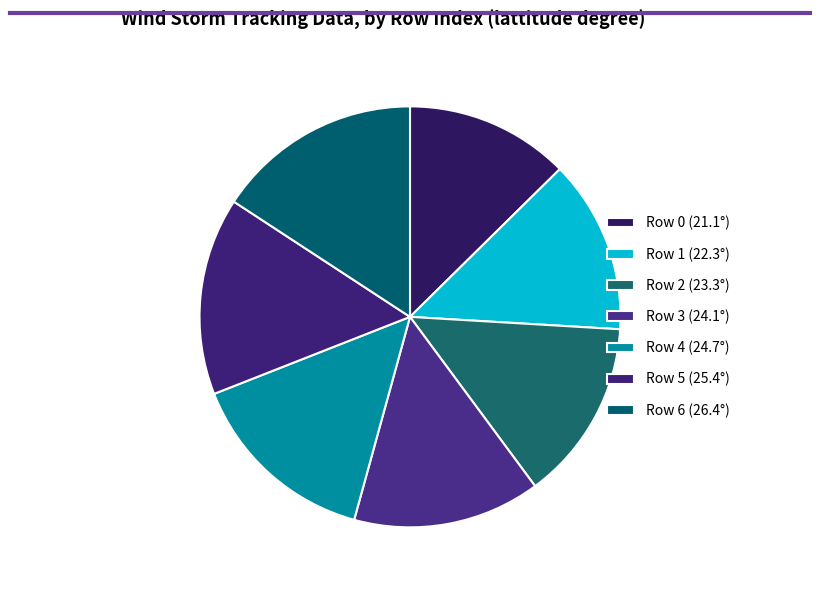

How many segments does this pie chart have?

7